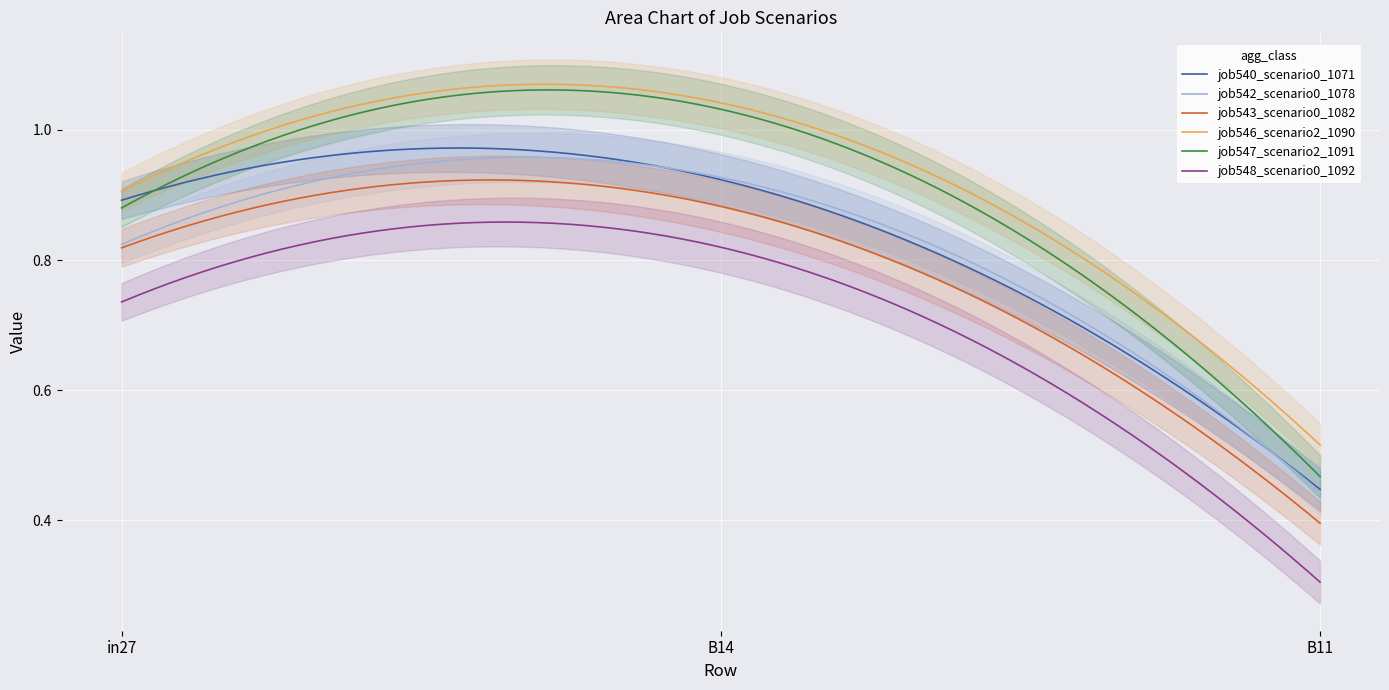

What is the approximate value of job542_scenario0_1078 at in27?

0.8